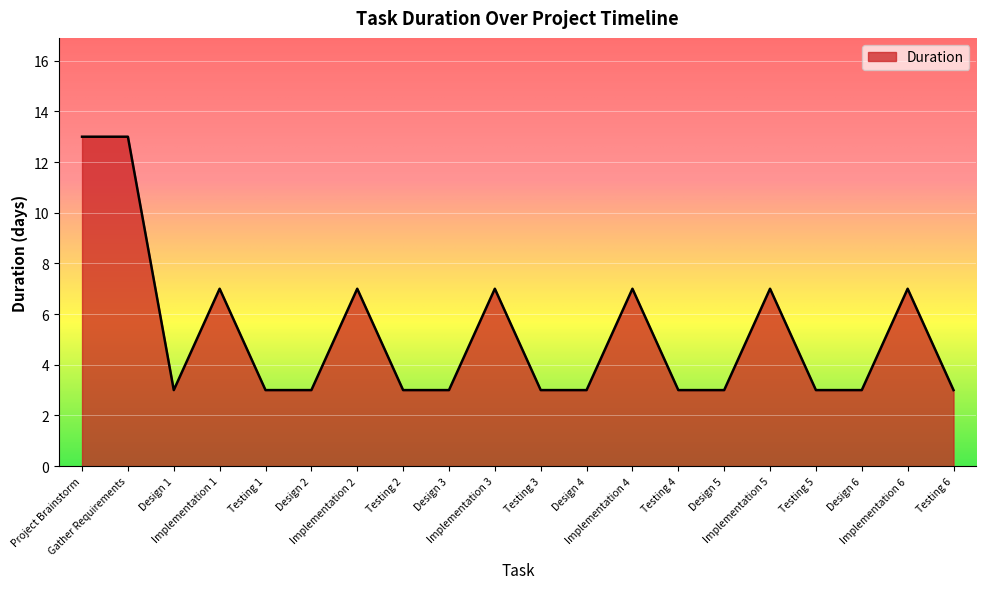

What is the greatest value displayed?

13